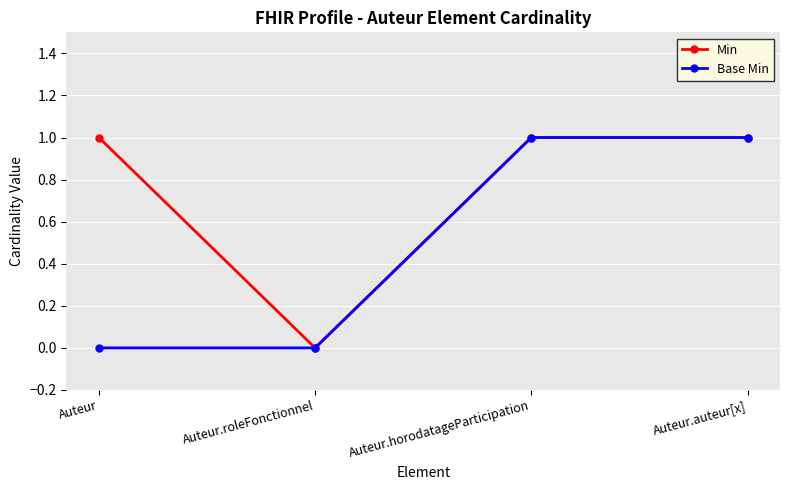

What is the value of the Min point at the 3rd from the left?

1